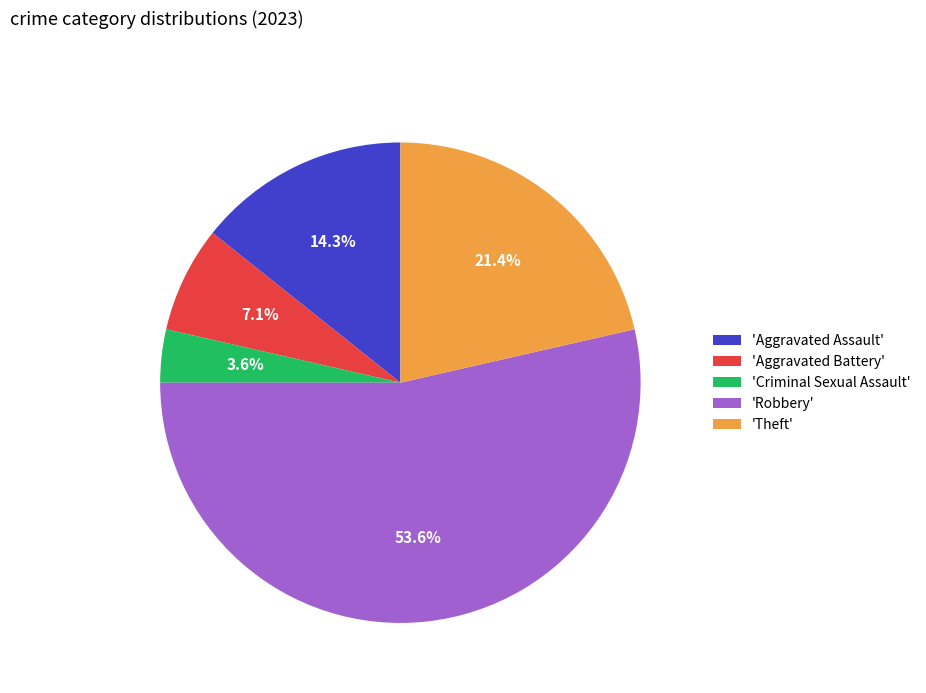

Do 'Criminal Sexual Assault' and 'Aggravated Assault' together represent more than half of the pie?

No